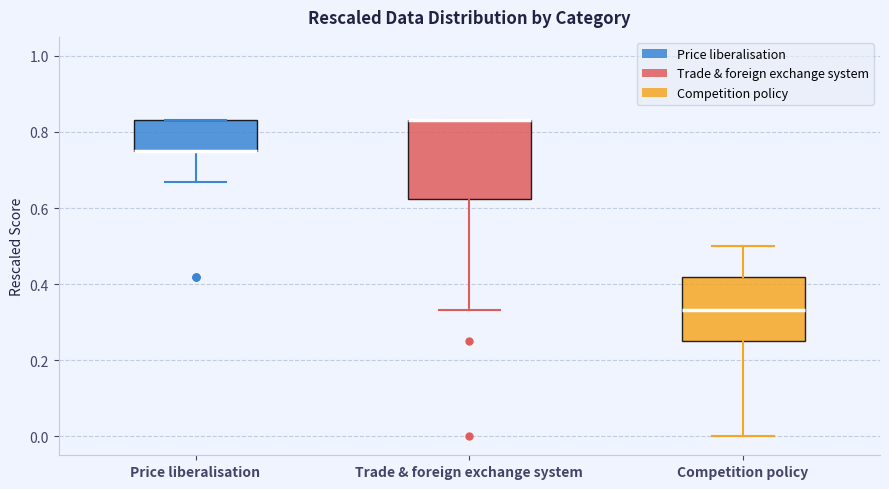

Reading left to right, transcribe this box plot: for each box, give where its median line is, the range the box spans, and where its two whiskers end, as read against the y-axis. The values are not printed on the chart, so give them approximately, as read against the axis.

Price liberalisation: median 0.76 (drawn on the box's lower edge), box 0.76 to 0.84, whiskers 0.66 to 0.84
Trade & foreign exchange system: median 0.84 (drawn on the box's upper edge), box 0.62 to 0.84, whiskers 0.34 to 0.84
Competition policy: median 0.34, box 0.26 to 0.42, whiskers 0.00 to 0.50